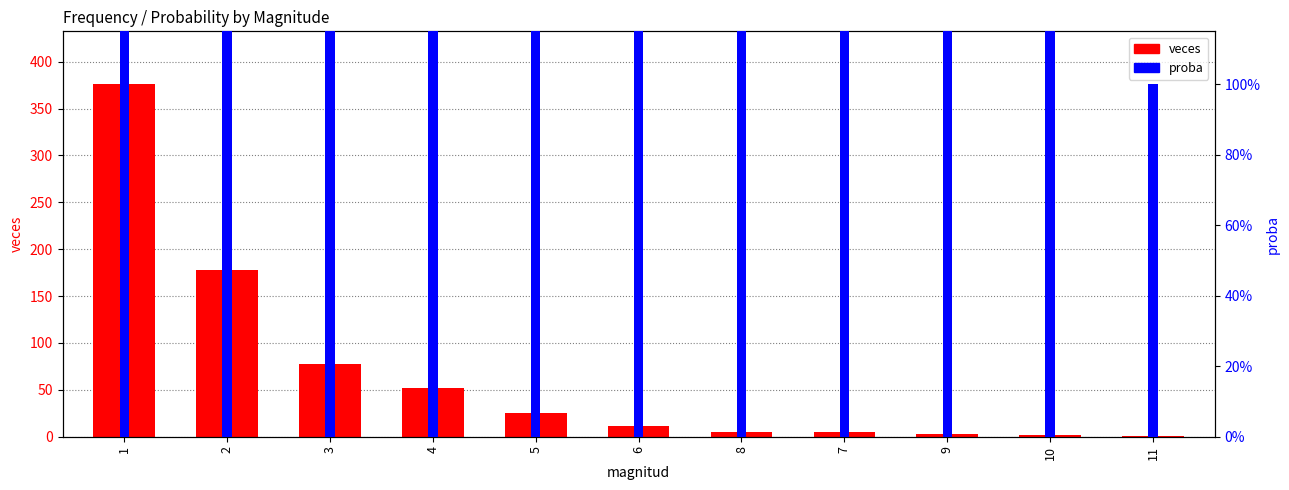

At 8, list the series in order from smallest to largest.

proba, veces